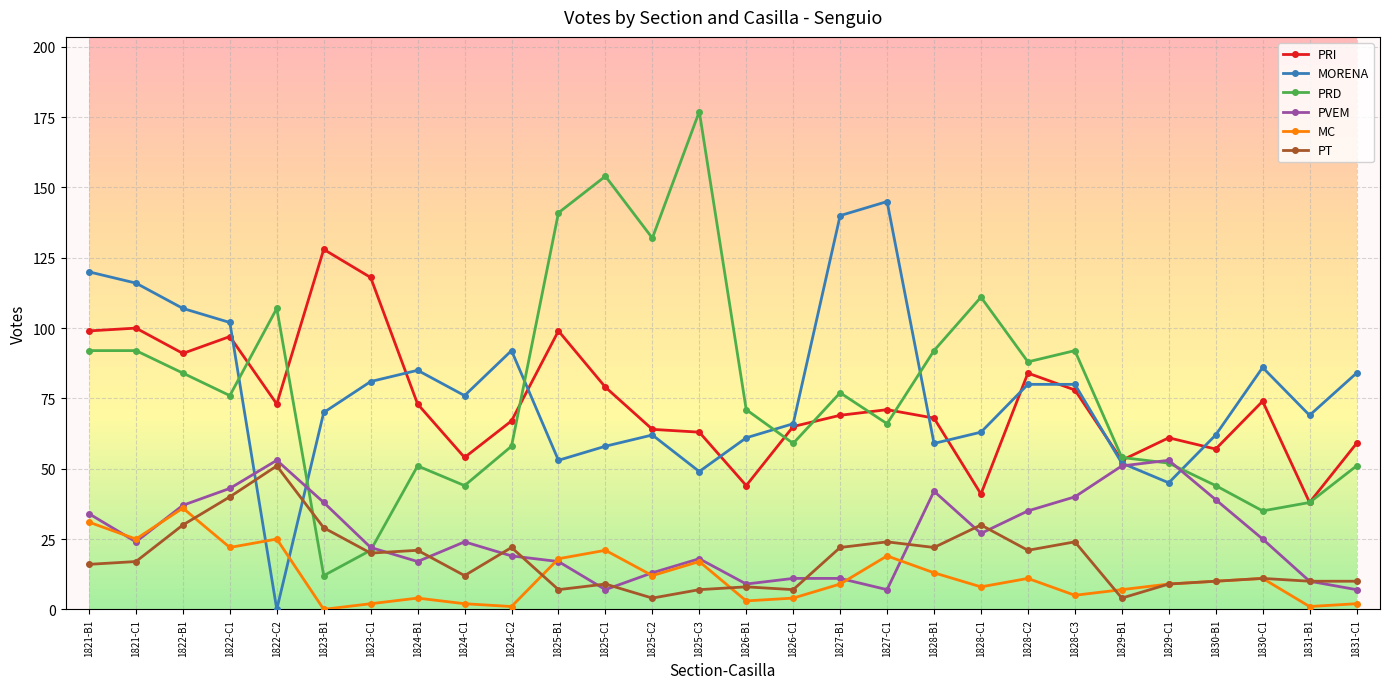

What is the sum of all PVEM values?

733